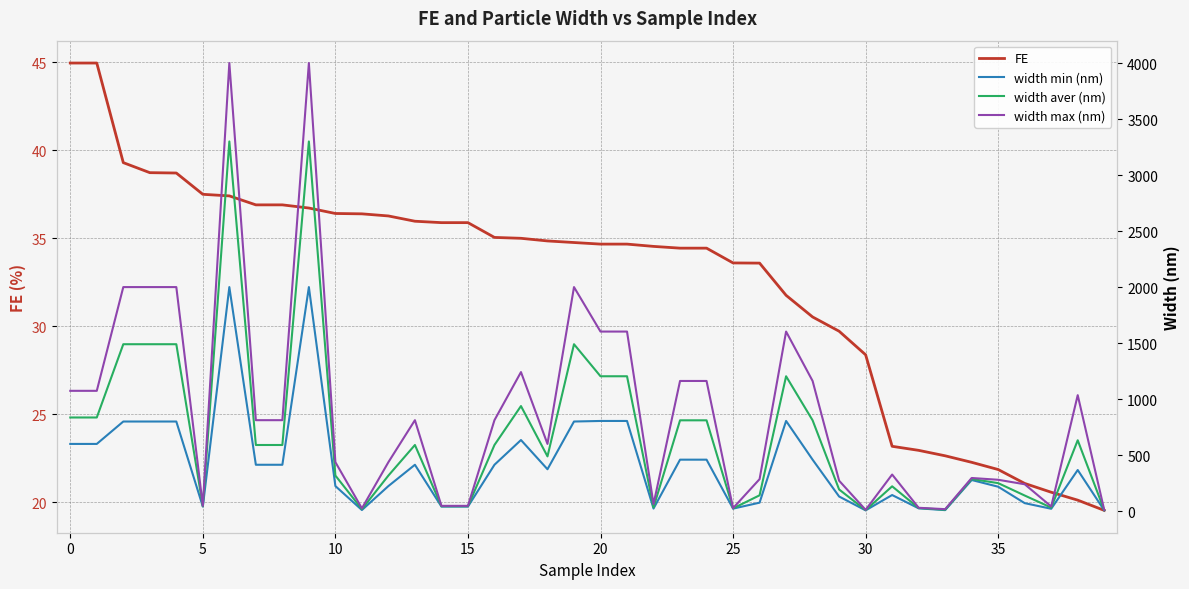

Which series has the largest total across all categories?

width max (nm)